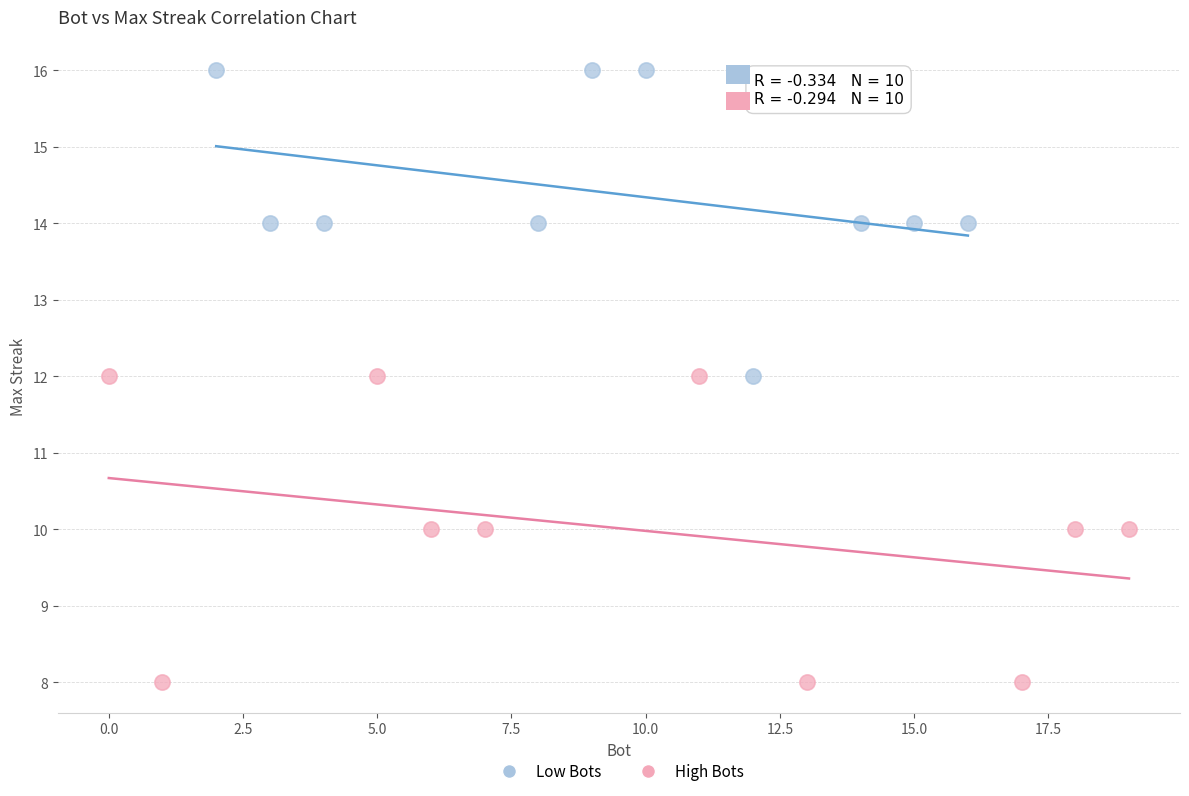

Which series contains the highest Y value?

Low Bots